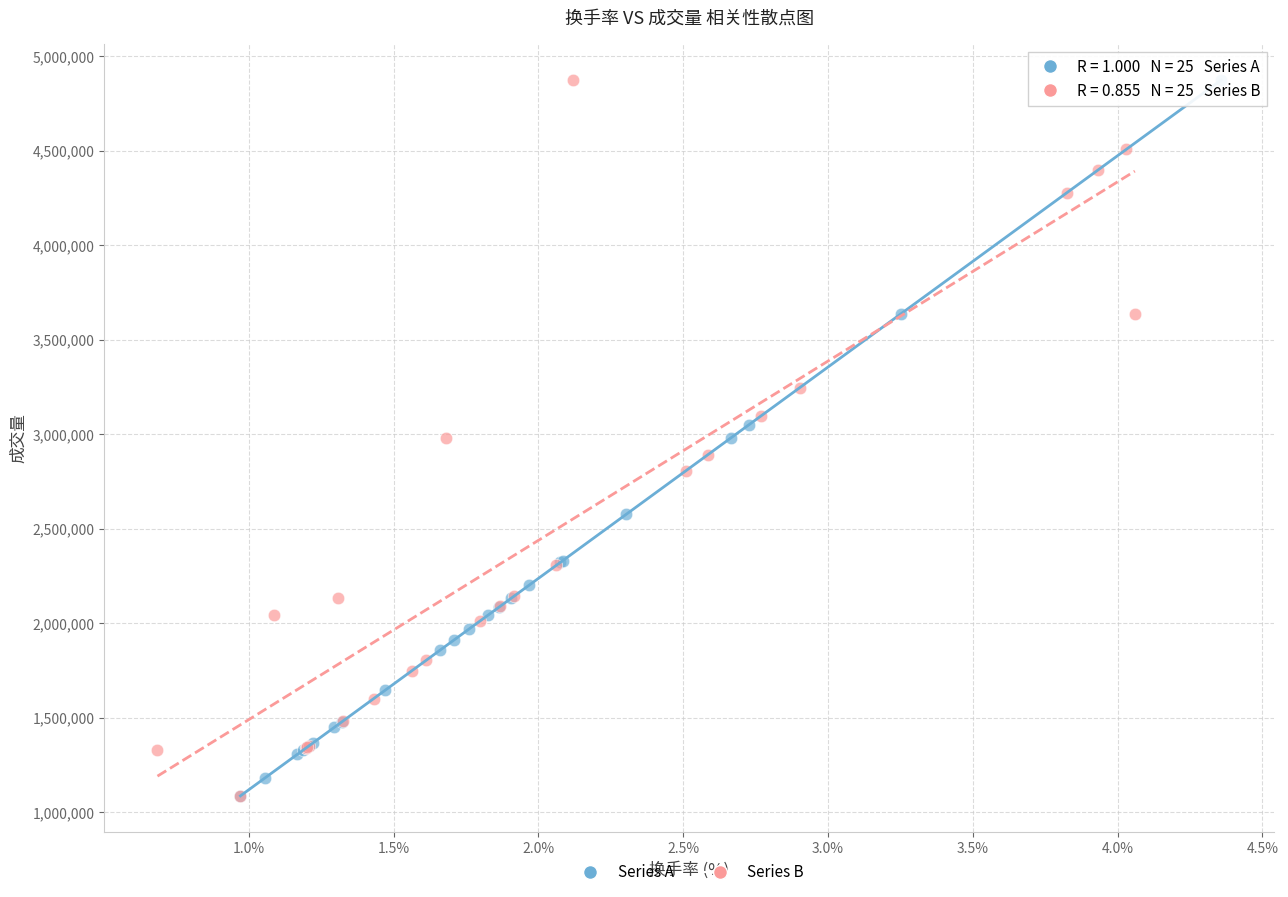

What are all the series names shown in the legend?

Series A, Series B